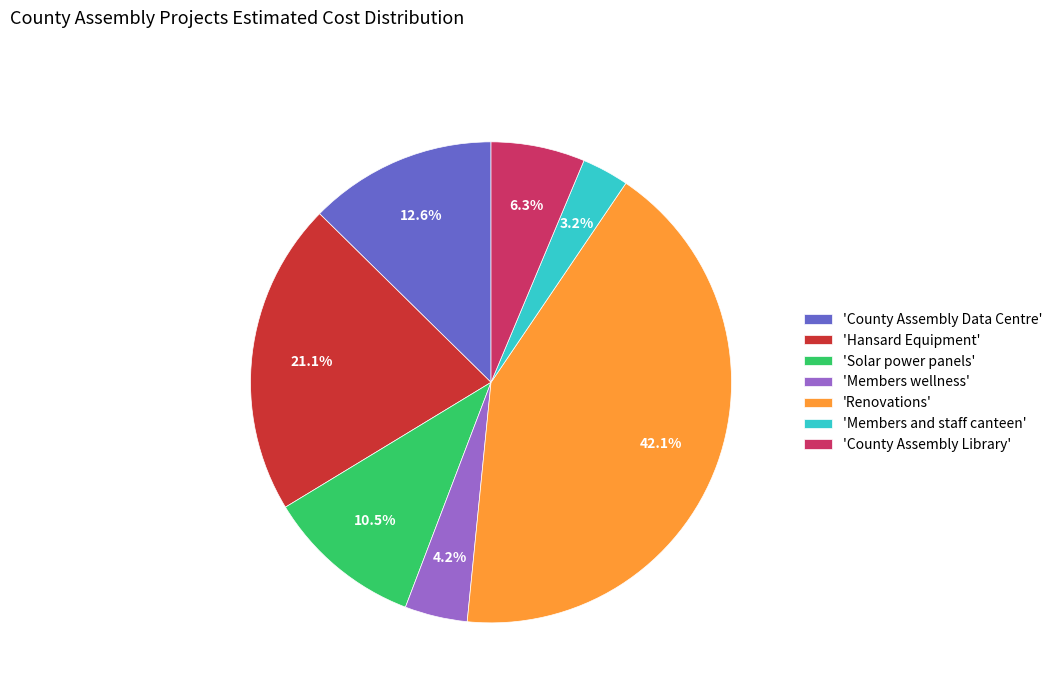

Is there a majority slice in this chart?

No